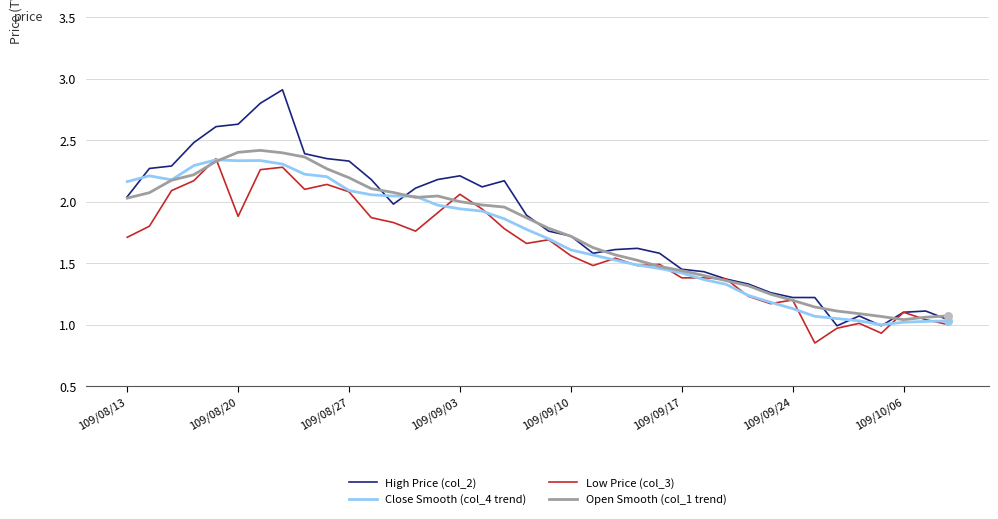

Which series has the widest spread of values?

High Price (col_2)